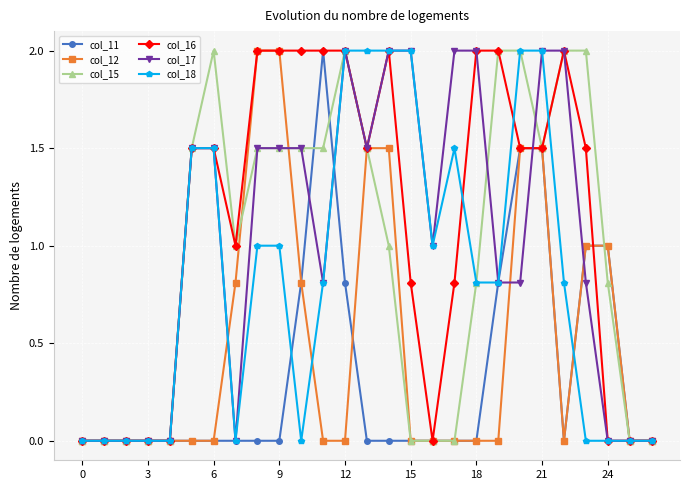

Count the number of data series in this chart.

6